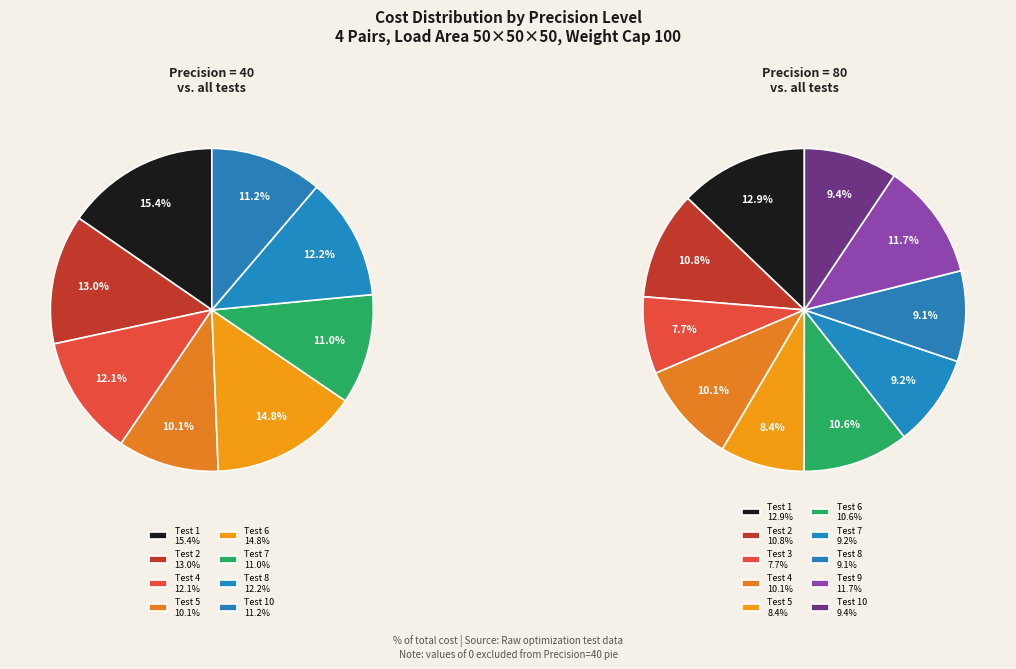

To the nearest percent, what portion does Test 5 represent?

8%